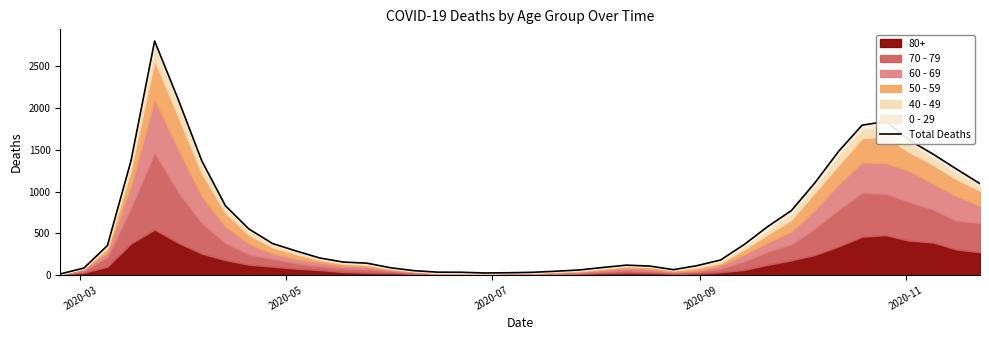

Reading left to right, list all the values displayed in this chart.

13	83	353	1370	2803	2104	1368	831	551	377	288	204	155	142	87	52	34	33	24	27	32	45	60	90	118	107	64	112	180	365	581	771	1105	1480	1795	1840	1615	1450	1270	1094